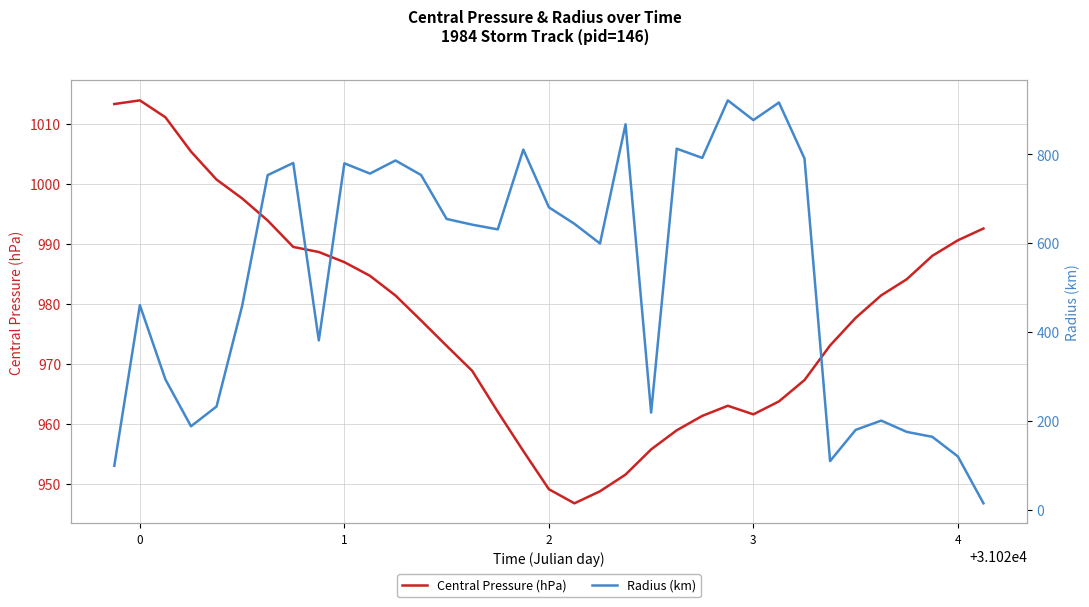

The Central Pressure (hPa) series shows 949.2 at 2. True or false?

True